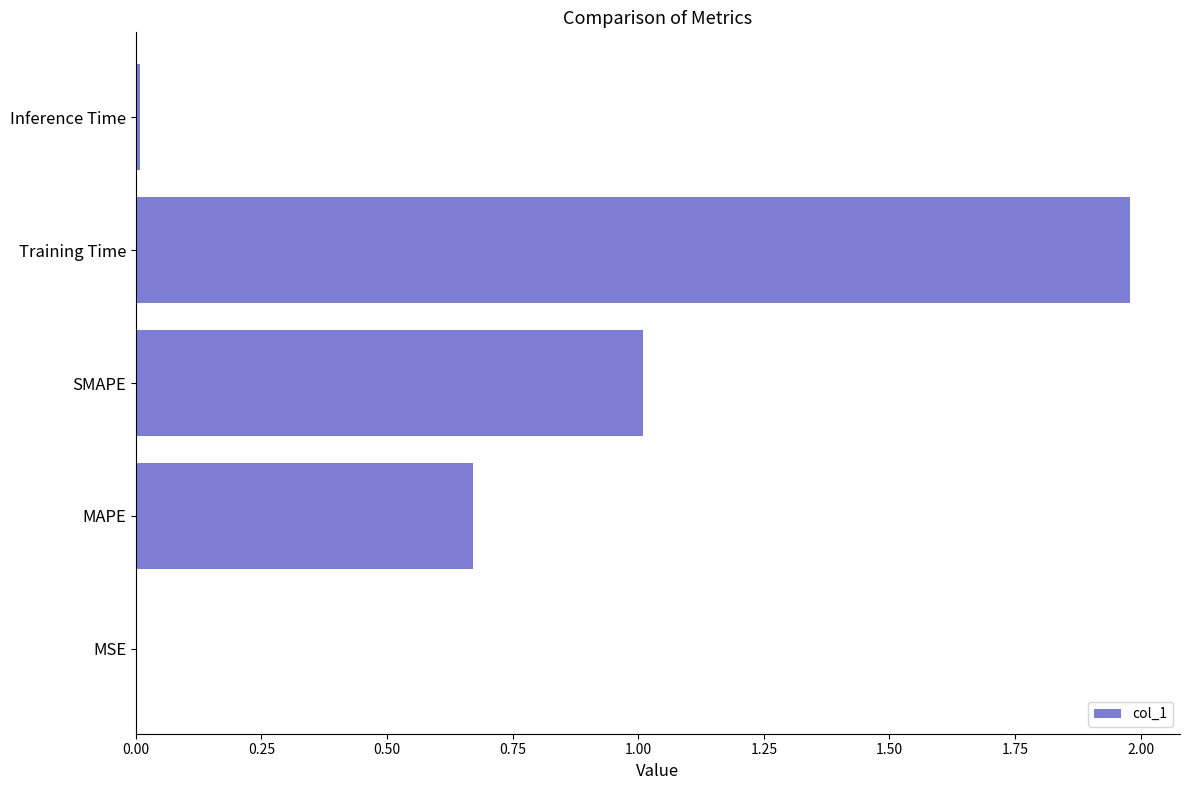

What is the change in value from MAPE to SMAPE?

+0.3